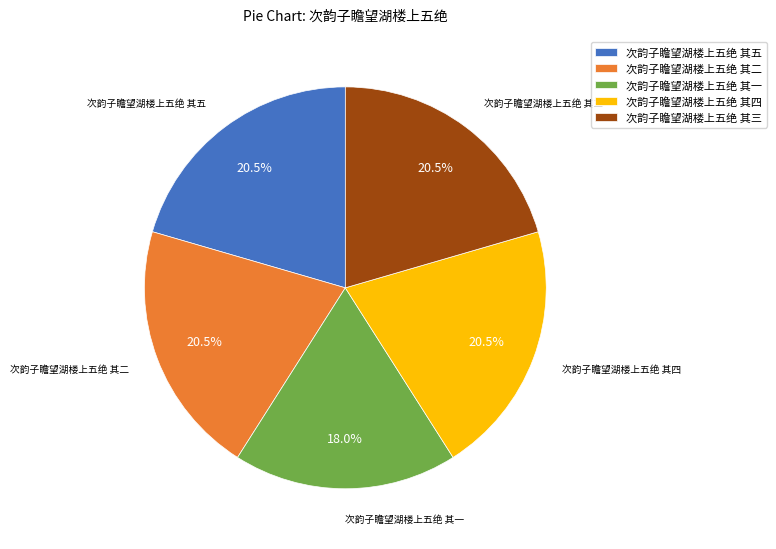

Approximately how many times larger is the value at 次韵子瞻望湖楼上五绝 其四 compared to 次韵子瞻望湖楼上五绝 其三?

1.0